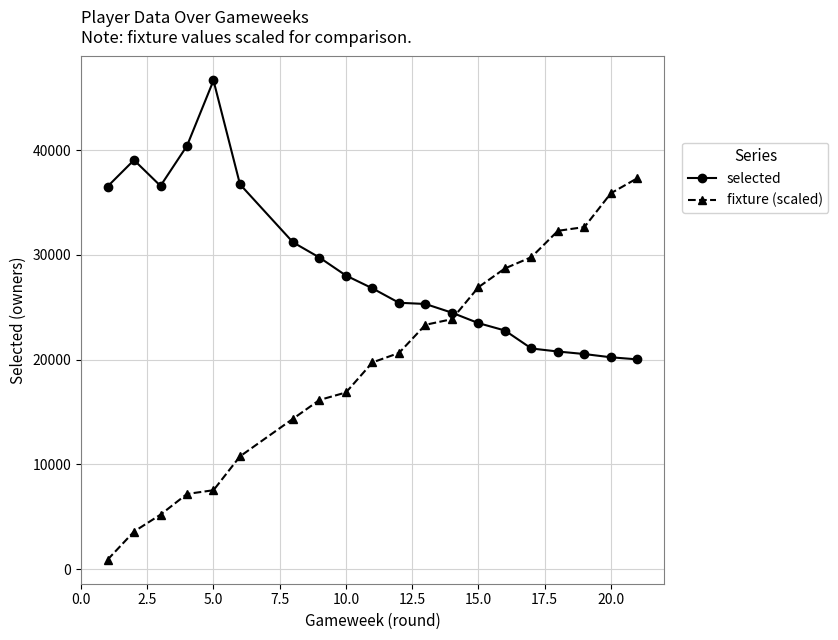

What is the average value of the fixture (scaled) series?

19681.0